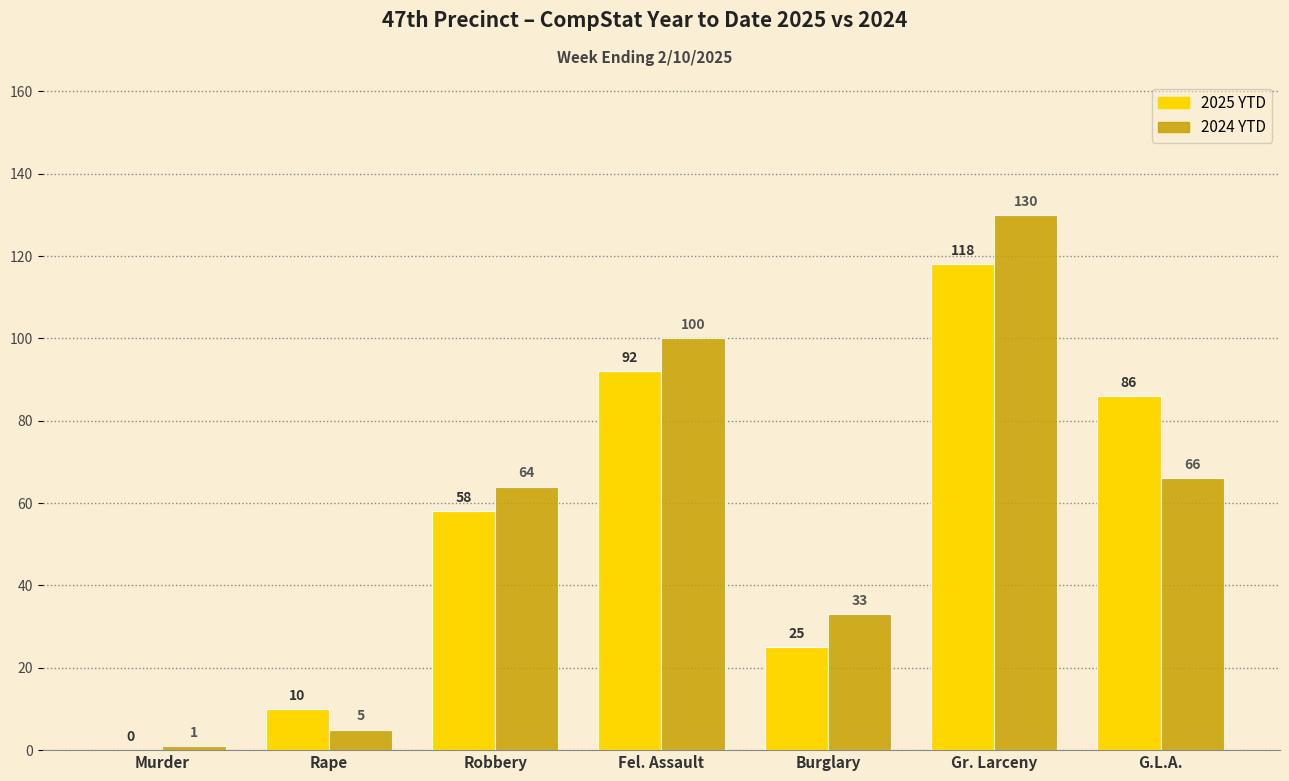

What is the maximum value for 2024 YTD?

130